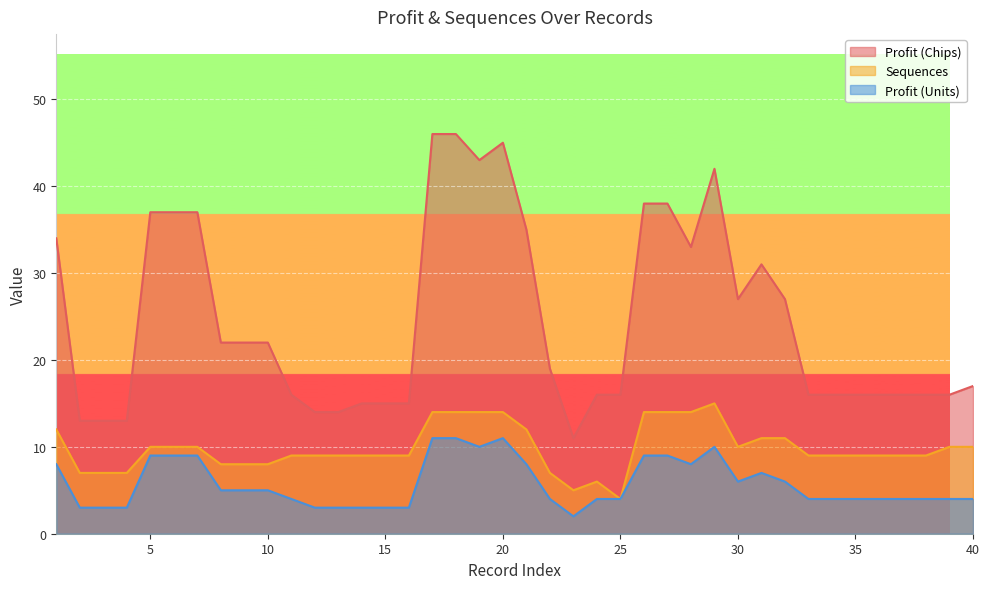

What is the value of the Profit (Units) point at the 10th from the left?

5